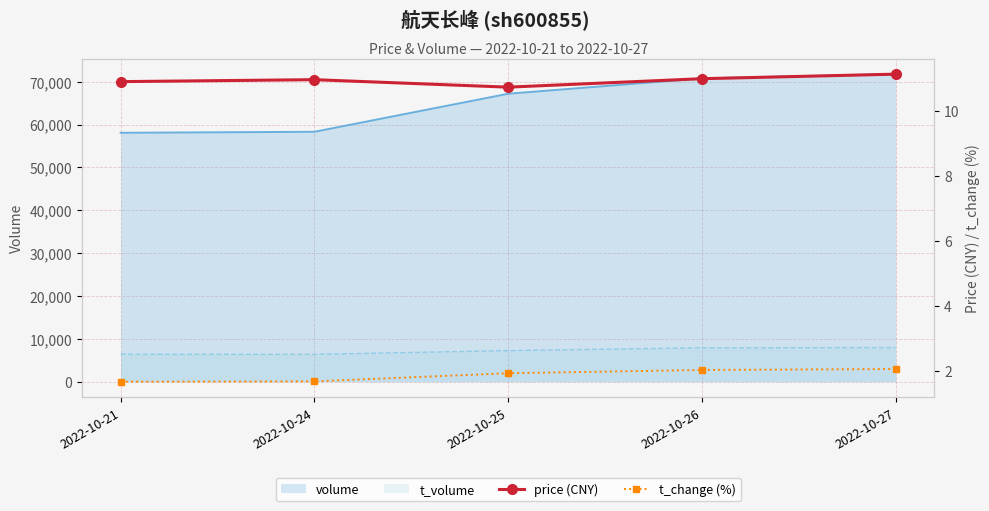

Where is volume nearest to the value 64907?

2022-10-25